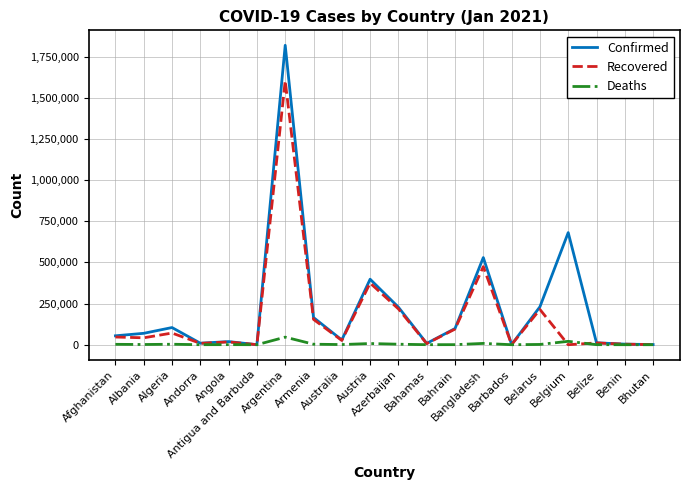

What is the maximum value for Confirmed?

1819569